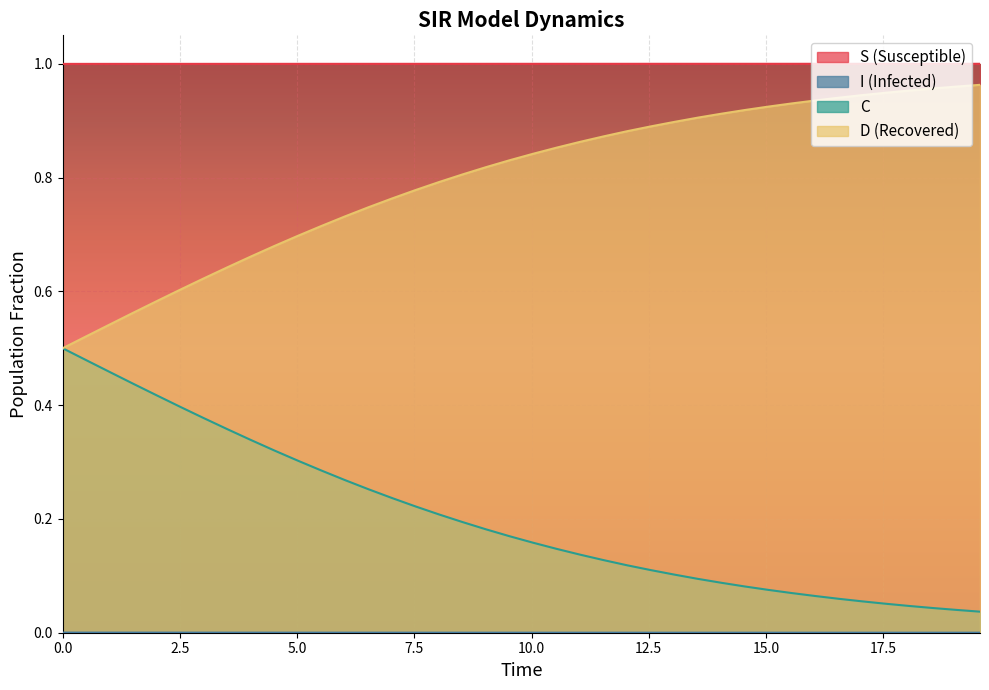

Reading right to left, transcribe all the data shown in this chart.

S: 1.0	1.0	1.0	1.0	1.0	1.0	1.0	1.0	1.0	1.0	1.0	1.0	1.0	1.0	1.0	1.0	1.0	1.0	1.0	1.0	1.0	1.0	1.0	1.0	1.0	1.0	1.0	1.0	1.0	1.0	1.0	1.0	1.0	1.0	1.0	1.0	1.0	1.0	1.0	1.0
I: 0.0	0.0	0.0	0.0	0.0	0.0	0.0	0.0	0.0	0.0	0.0	0.0	0.0	0.0	0.0	0.0	0.0	0.0	0.0	0.0	0.0	0.0	0.0	0.0	0.0	0.0	0.0	0.0	0.0	0.0	0.0	0.0	0.0	0.0	0.0	0.0	0.0	0.0	0.0	0.0
C: 0.0	0.0	0.0	0.0	0.1	0.1	0.1	0.1	0.1	0.1	0.1	0.1	0.1	0.1	0.1	0.1	0.1	0.1	0.1	0.2	0.2	0.2	0.2	0.2	0.2	0.2	0.3	0.3	0.3	0.3	0.3	0.3	0.4	0.4	0.4	0.4	0.4	0.5	0.5	0.5
D: 1.0	1.0	1.0	1.0	0.9	0.9	0.9	0.9	0.9	0.9	0.9	0.9	0.9	0.9	0.9	0.9	0.9	0.9	0.9	0.8	0.8	0.8	0.8	0.8	0.8	0.8	0.7	0.7	0.7	0.7	0.7	0.7	0.6	0.6	0.6	0.6	0.6	0.5	0.5	0.5